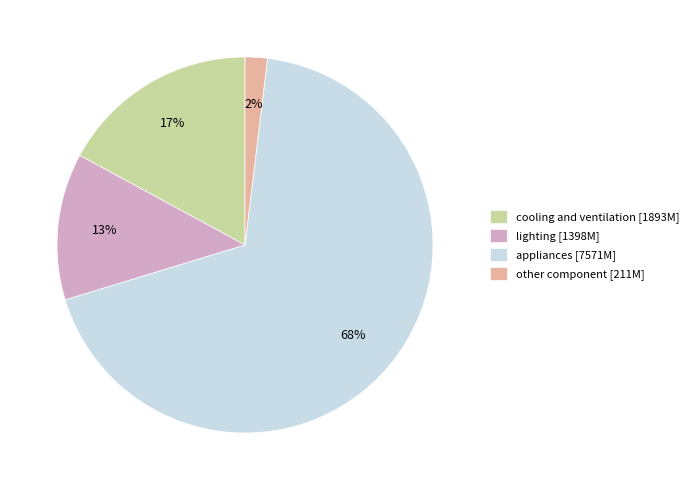

To the nearest percent, what is the combined percentage of cooling and ventilation and appliances?

85%